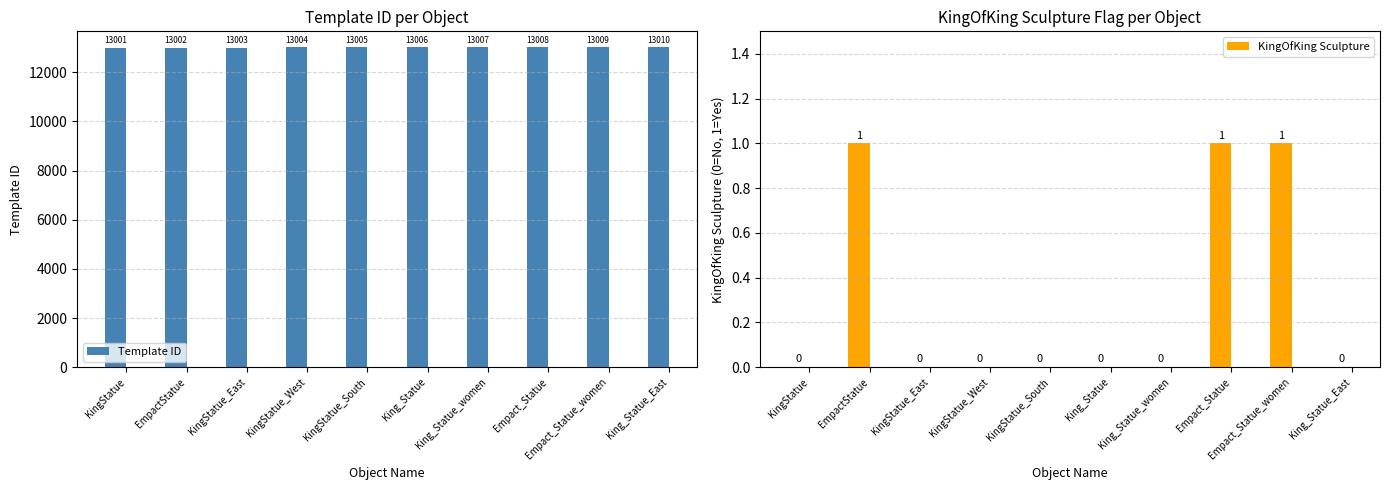

Is it true that KingOfKing Sculpture equals 0 at King_Statue?

True